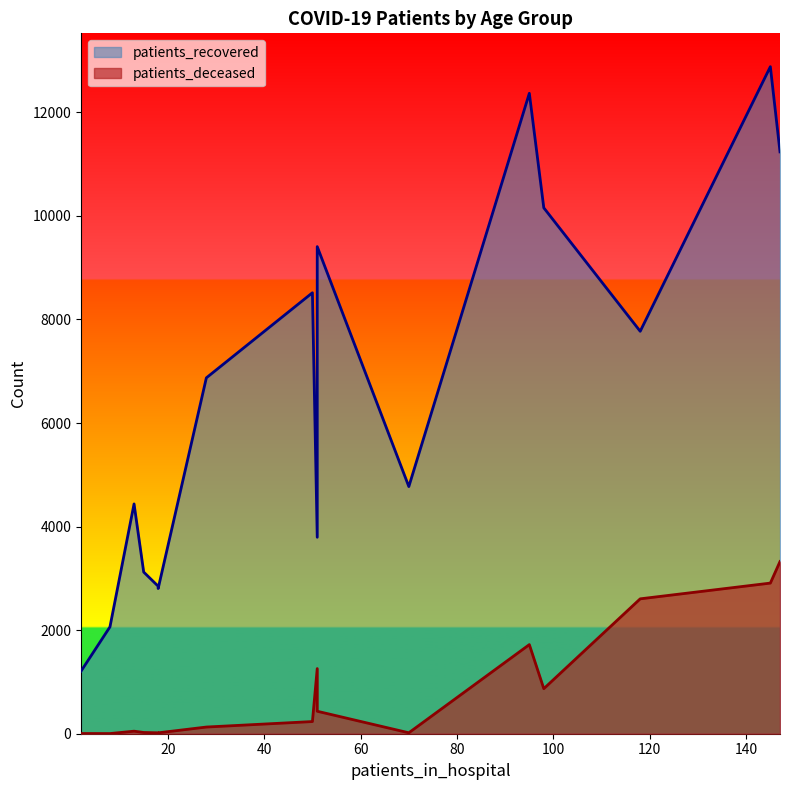

Is it true that patients_deceased equals 235 at 55 - 59?

True